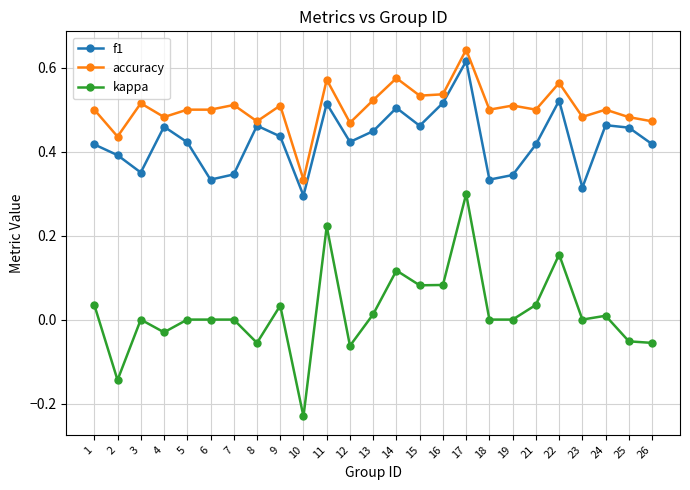

True or false: f1 and kappa intersect in this chart.

False